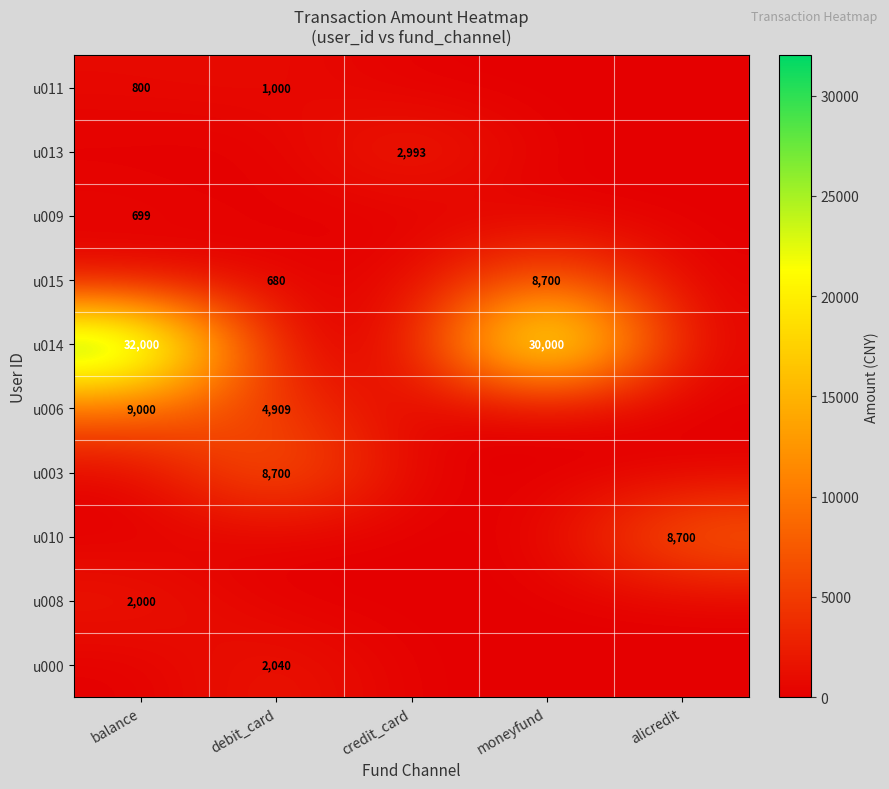

True or false: u015 has a value of 141 at debit_card.

False